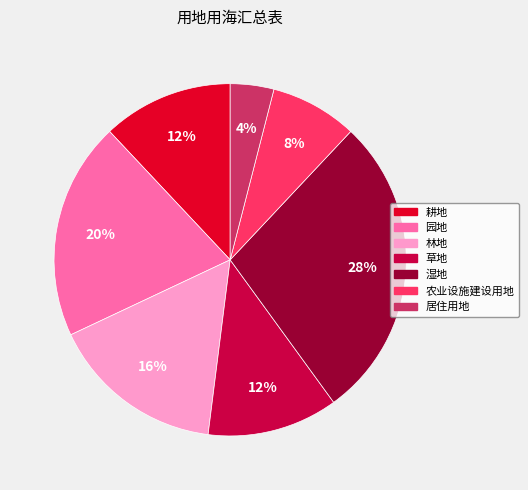

To the nearest percent, what percentage of the pie is 草地?

12%